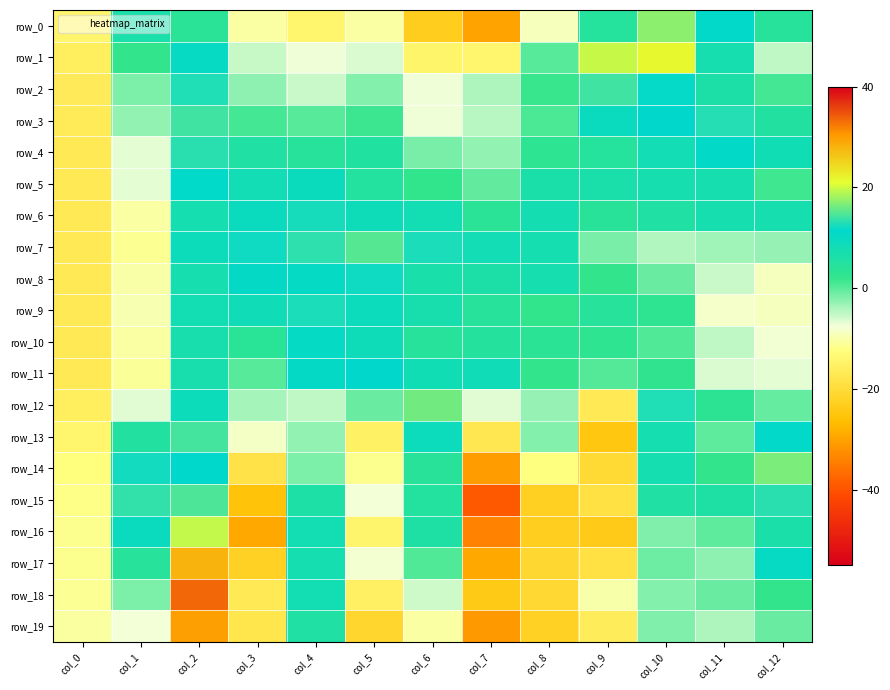

Count the number of data series in this chart.

20